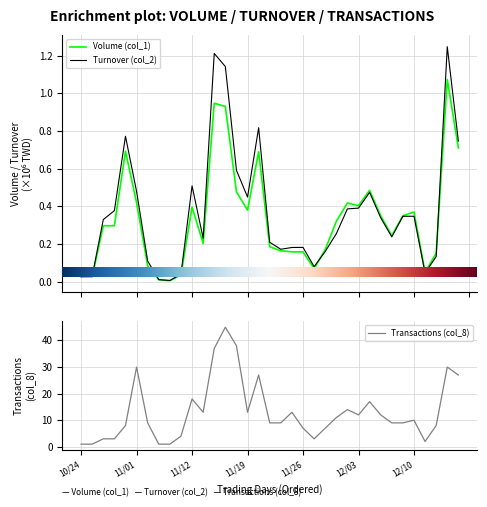

Rank the series at 101/11/15 from highest to lowest value.

Transactions (col_8), Turnover (col_2), Volume (col_1)